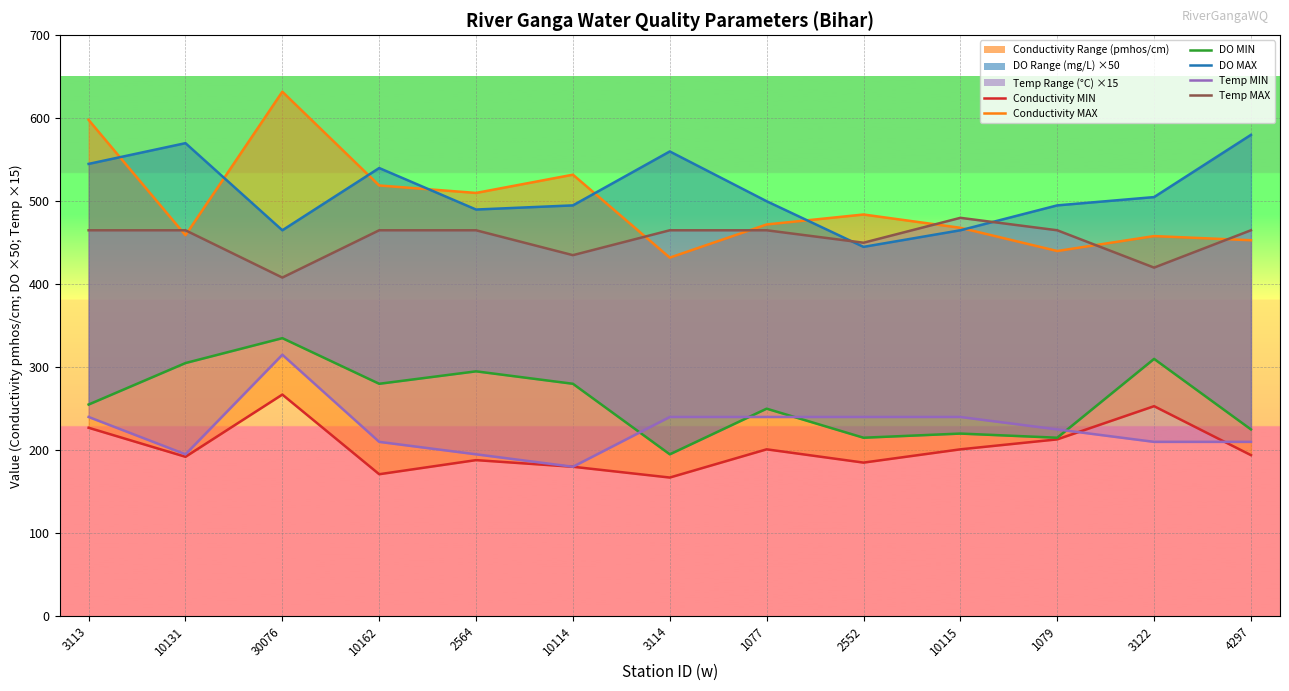

True or false: DO MIN (mg/L) and Temp MIN (C) intersect in this chart.

True